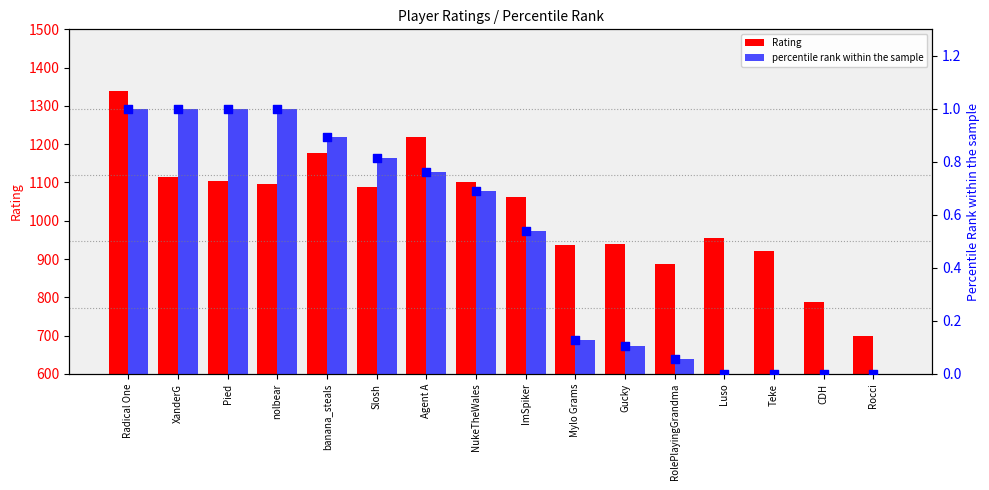

Which series has the largest Y range (max minus min)?

Rating